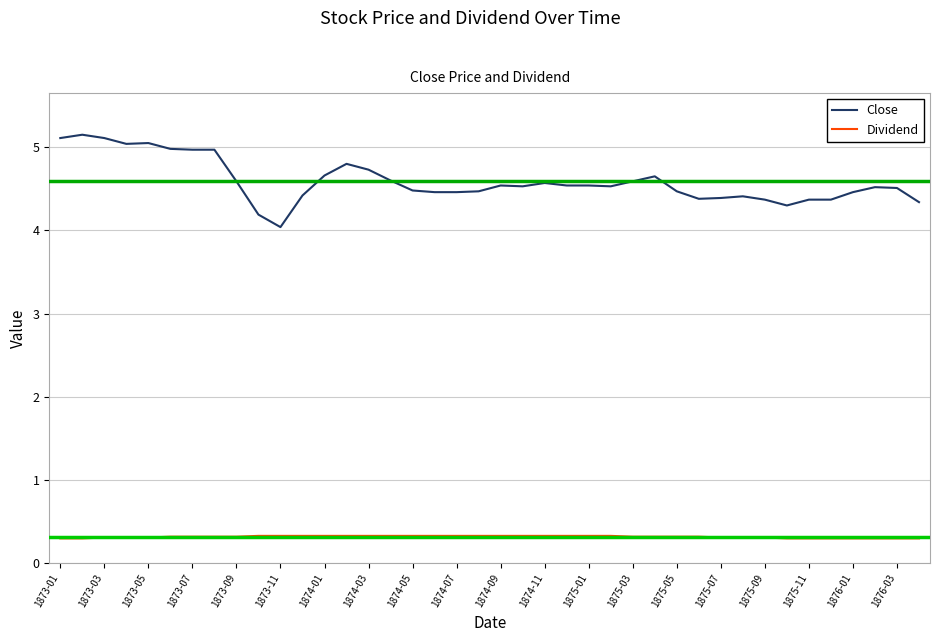

Which series has the largest total across all categories?

Close